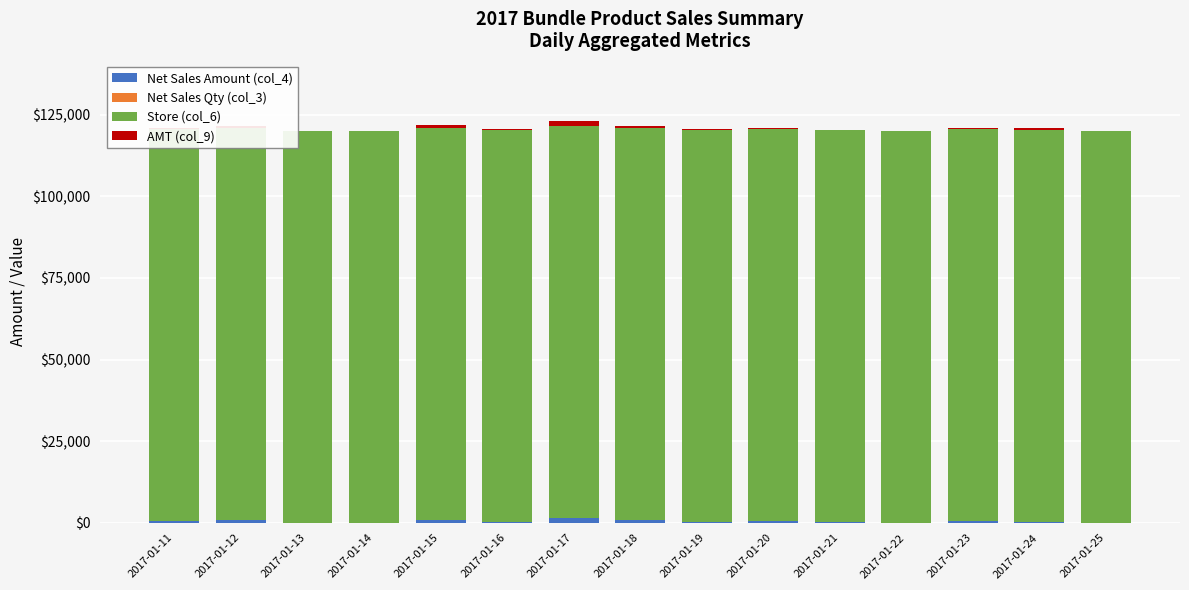

What is the value of the AMT (col_9) bar at the 2nd from the left?

800